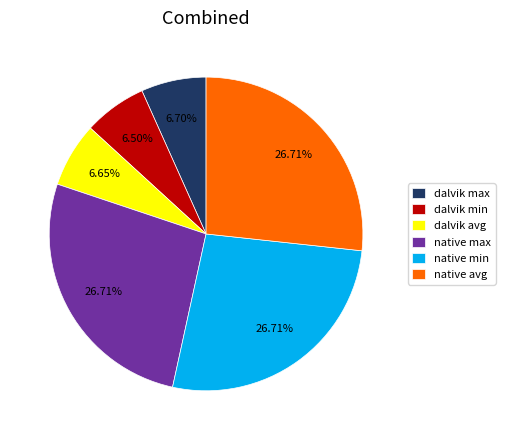

To the nearest percent, what portion does native min represent?

27%